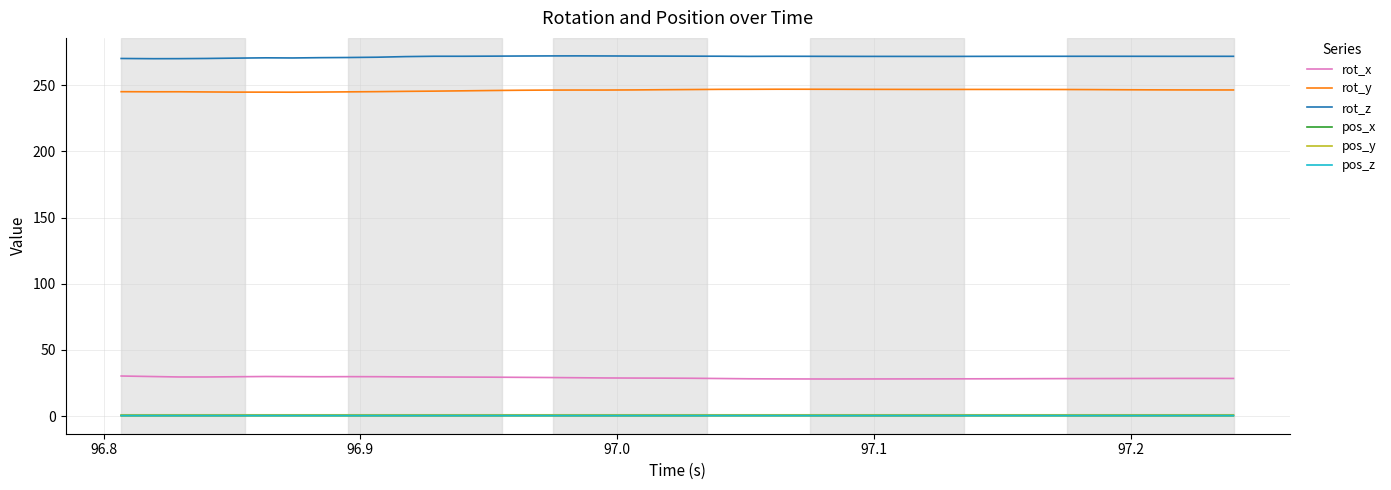

True or false: pos_x and rot_z cross at least once.

False